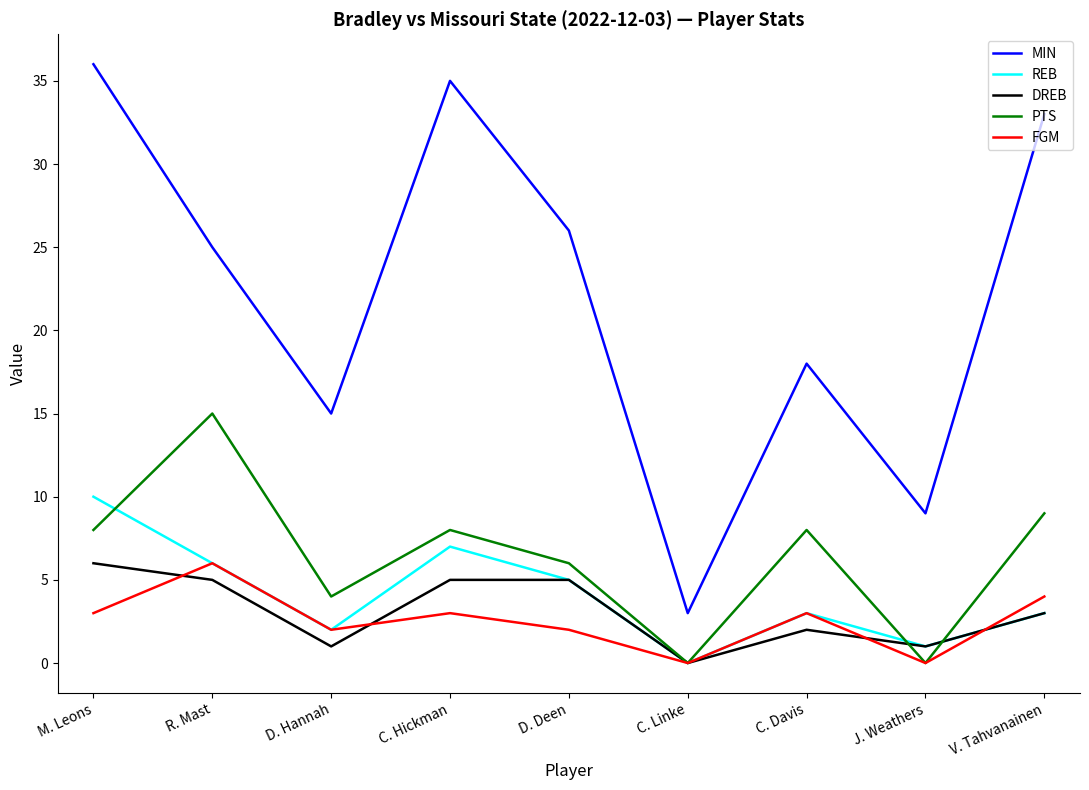

True or false: MIN and DREB cross at least once.

False